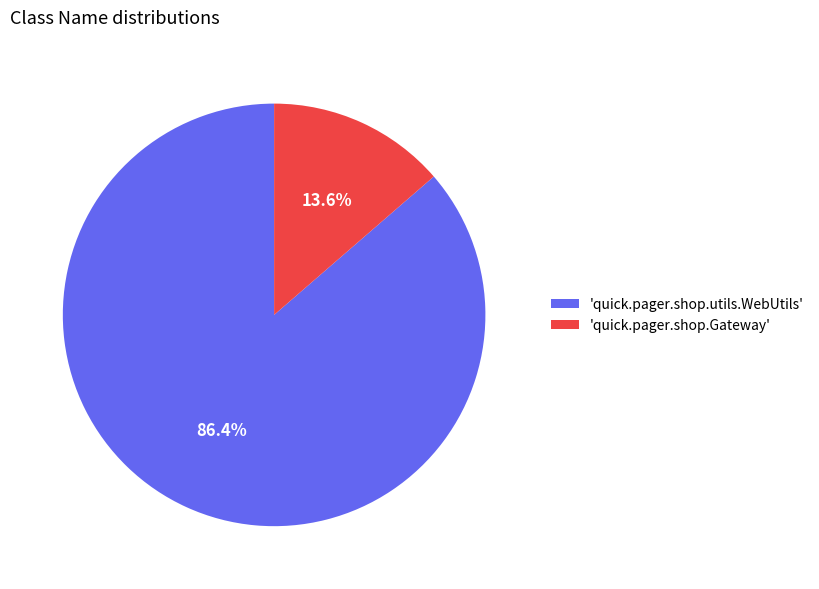

What is the total percentage of 'quick.pager.shop.utils.WebUtils' and 'quick.pager.shop.Gateway'?

100.0%